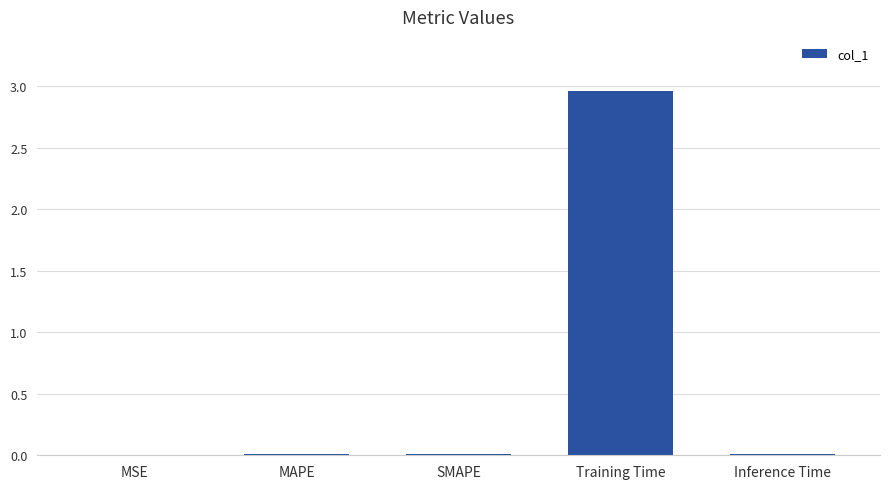

How many series are shown in this chart?

1